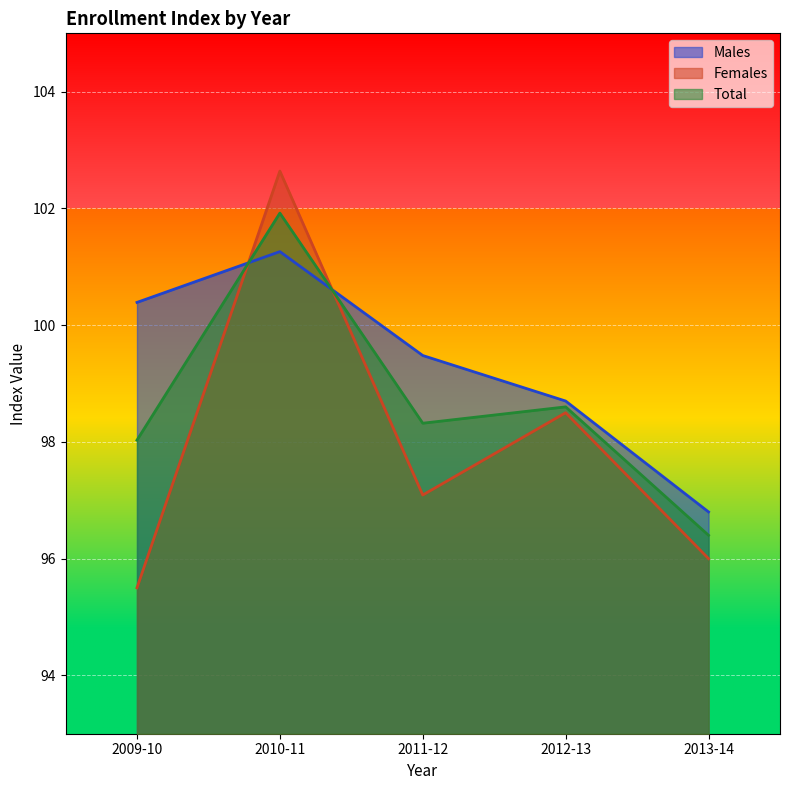

Reading left to right, transcribe all the data shown in this chart.

Males: 2009-10=100.4	2010-11=101.3	2011-12=99.5	2012-13=98.7	2013-14=96.8
Females: 2009-10=95.5	2010-11=102.6	2011-12=97.1	2012-13=98.5	2013-14=96.0
Total: 2009-10=98.0	2010-11=101.9	2011-12=98.3	2012-13=98.6	2013-14=96.4